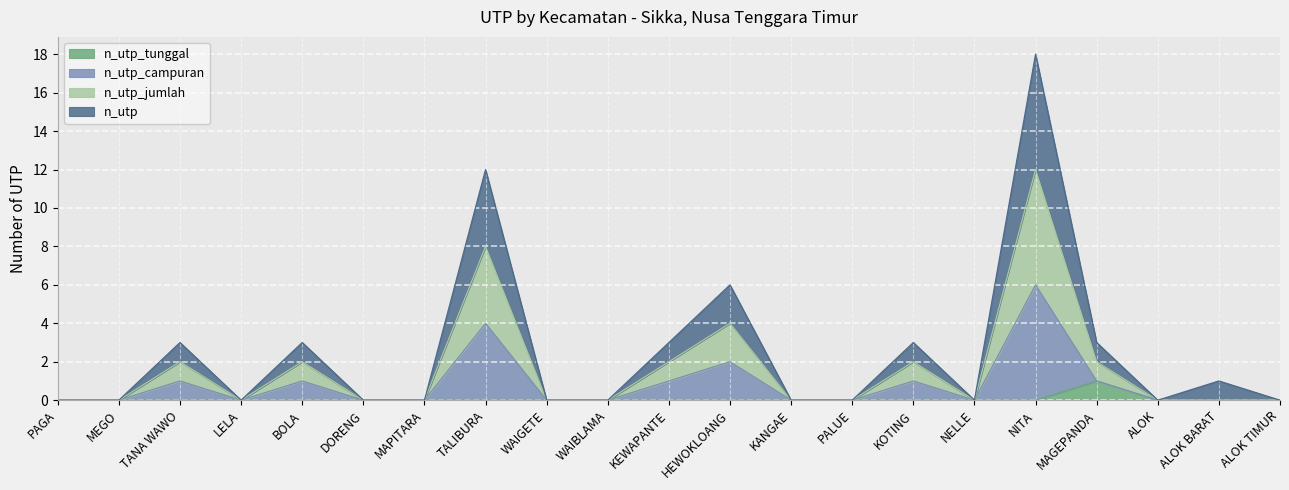

How many values in n_utp are above zero?

9